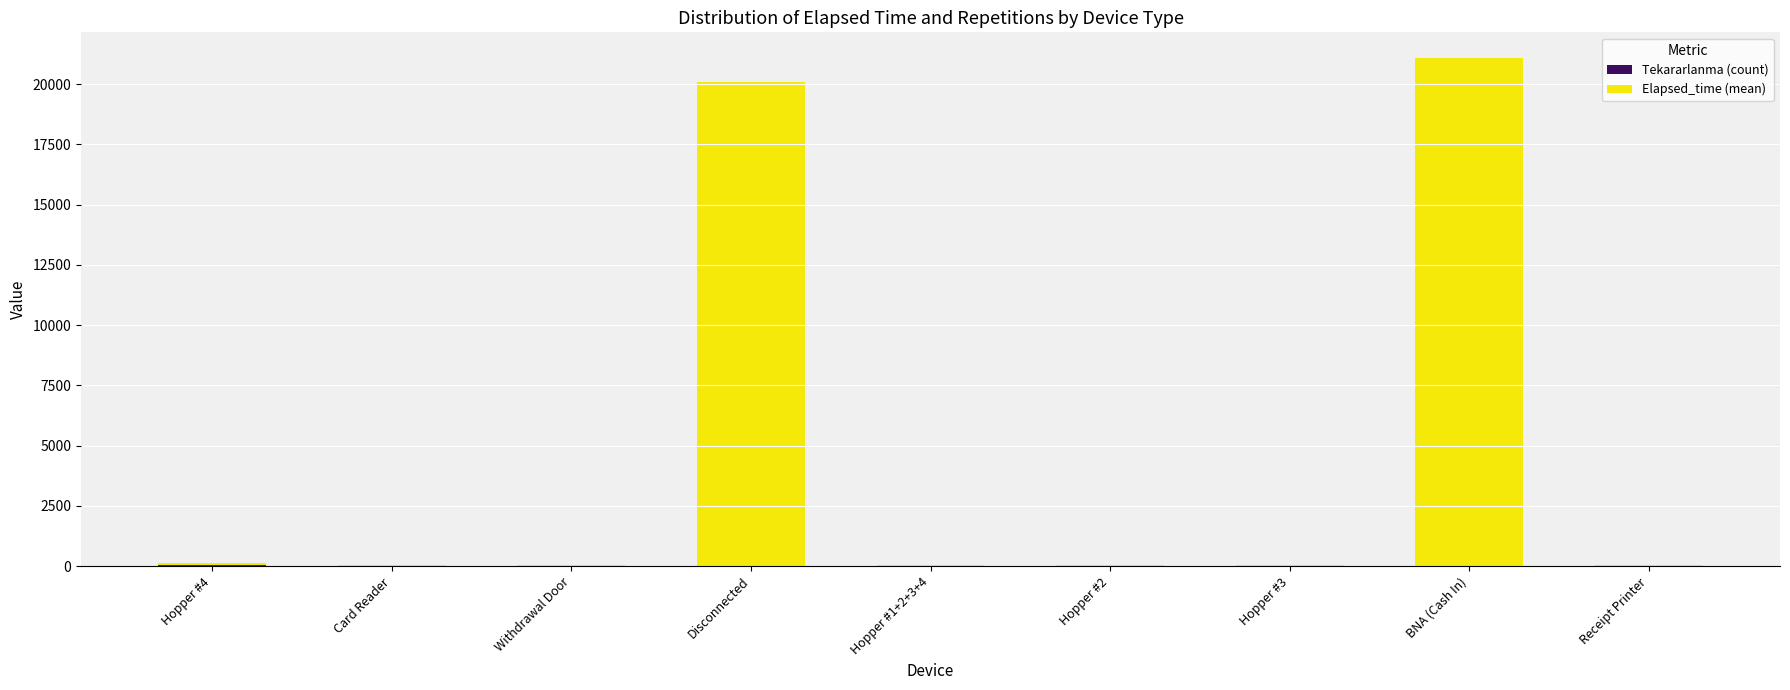

At which category is the sum across all series the highest?

BNA (Cash In)